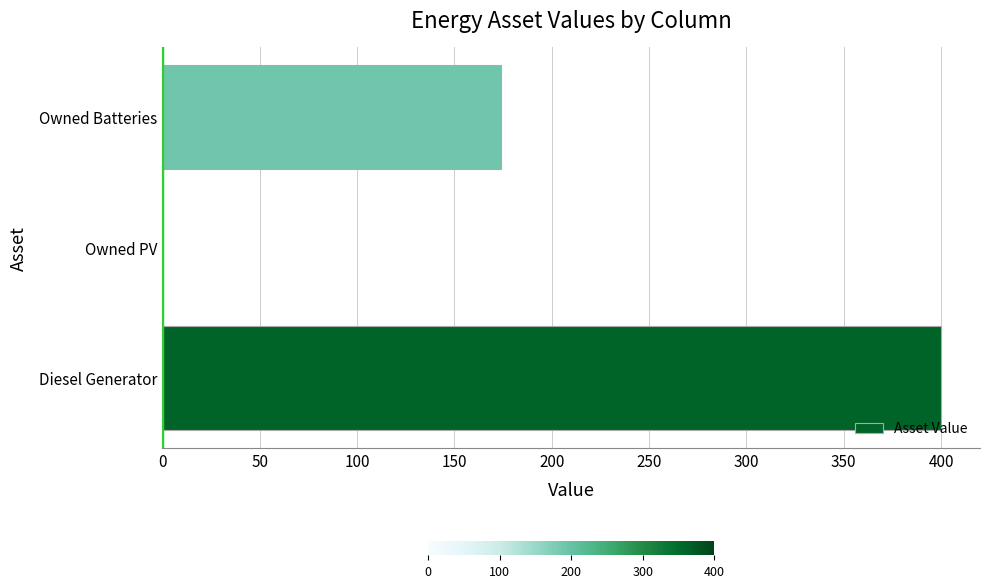

Reading bottom to top, extract all data points from this chart.

Diesel Generator=400	Owned PV=0	Owned Batteries=174